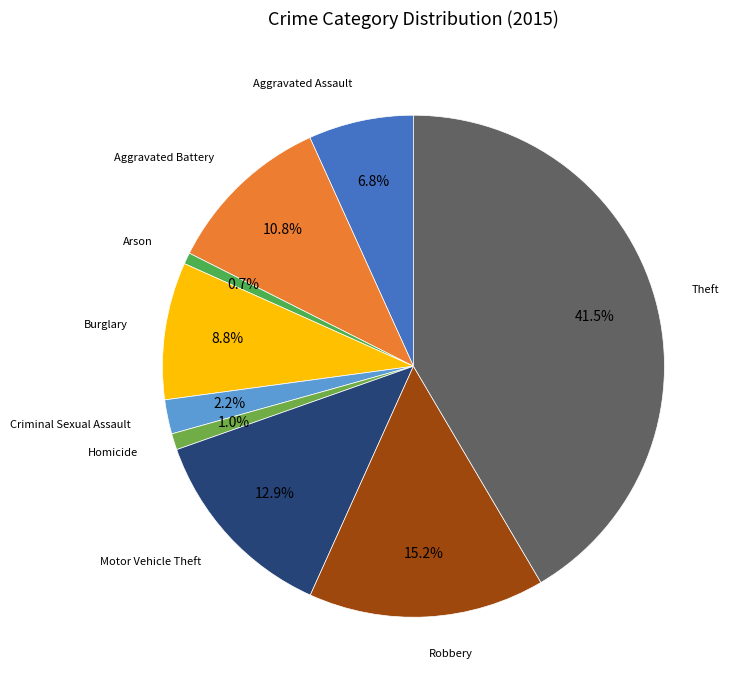

How many slices are in this pie chart?

9